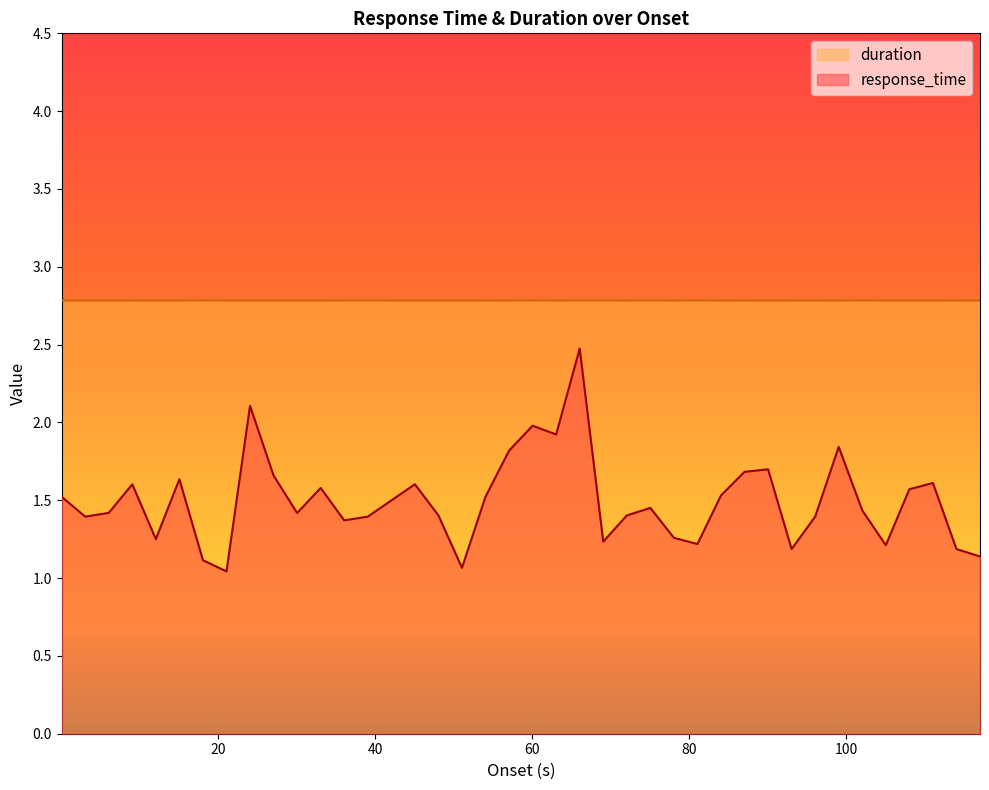

What is the smallest value displayed?

1.0